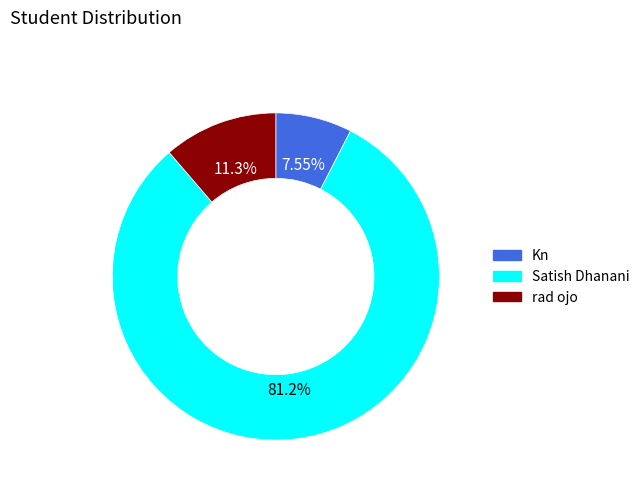

The Satish Dhanani slice represents 81% of the pie. True or false?

True